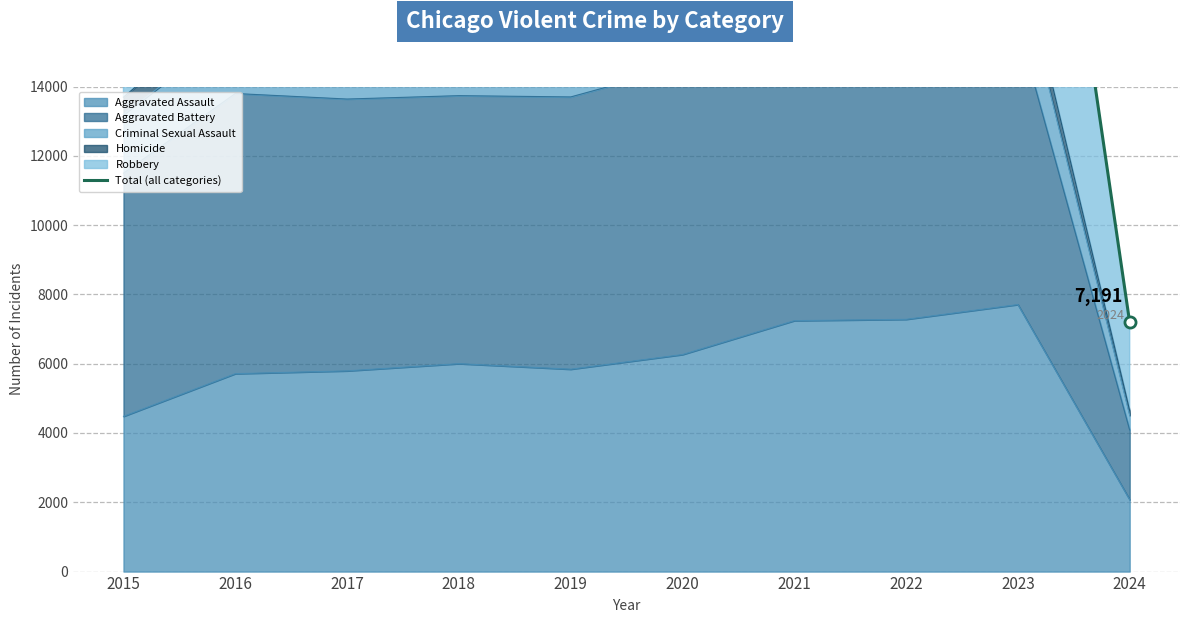

Where is the first local minimum?

2019